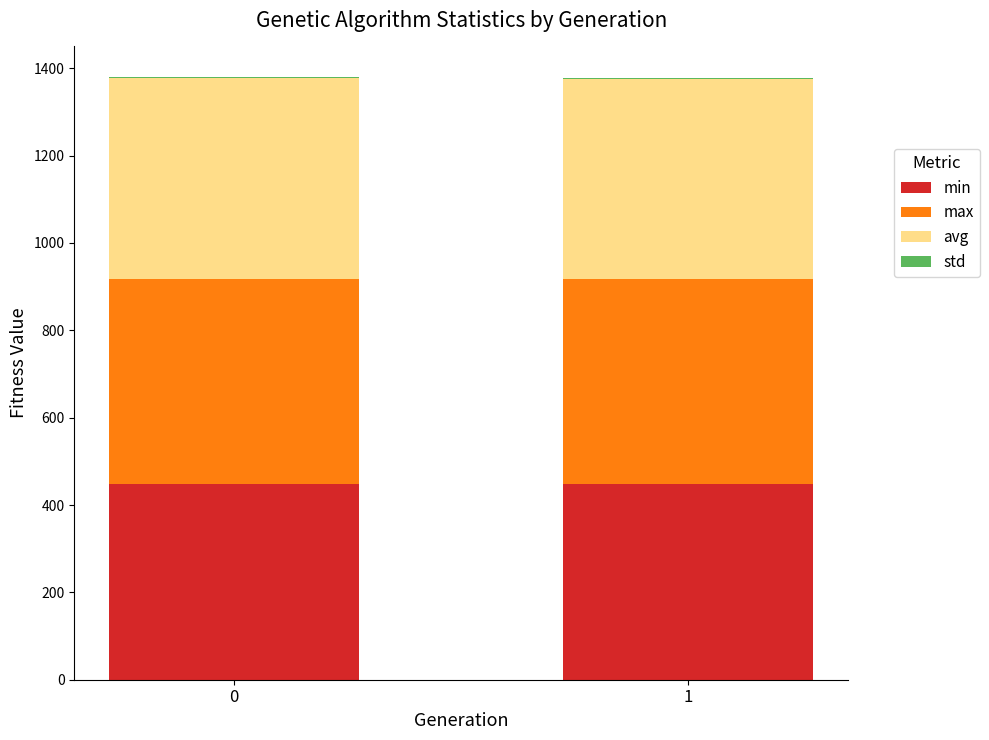

True or false: min has a value of 447.4 at 0.

True